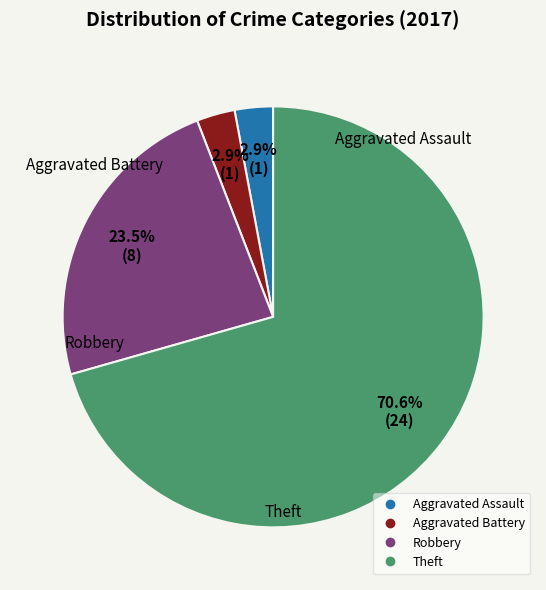

Between Aggravated Assault and Robbery, which is larger?

Robbery